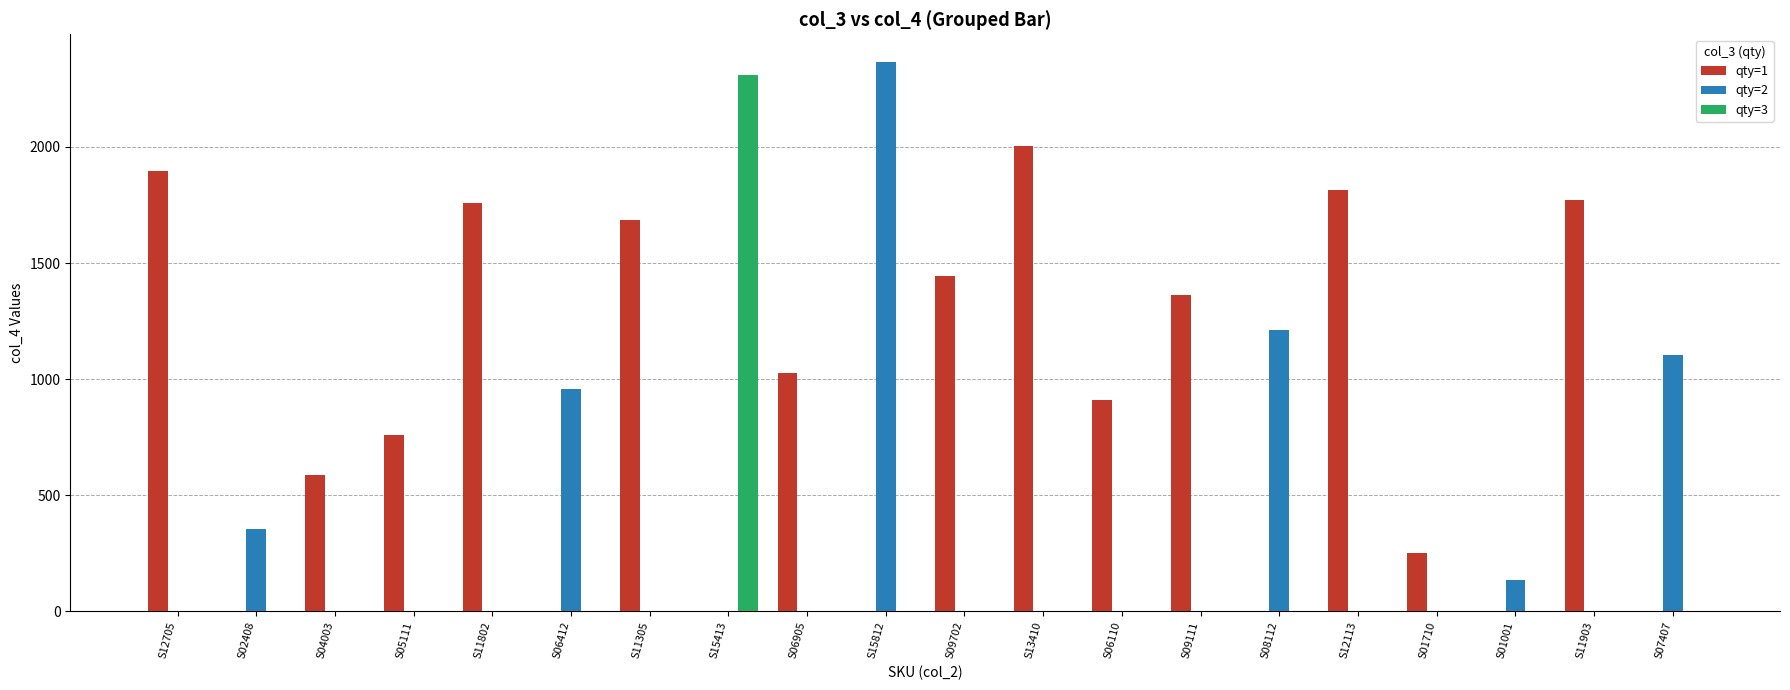

How many groups of bars are there?

20